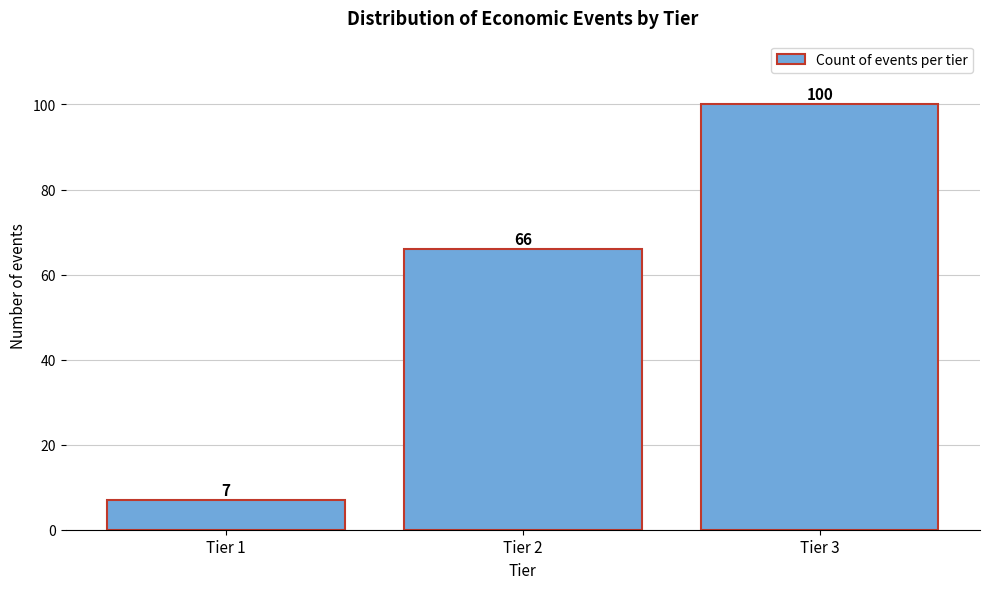

Reading right to left, extract all data points from this chart.

100	66	7